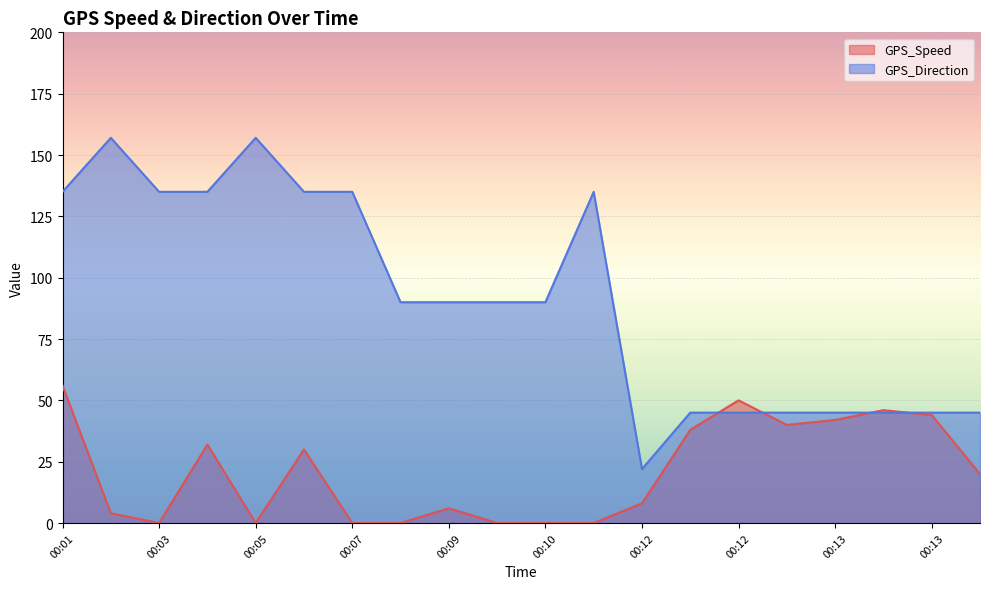

True or false: GPS_Speed has a value of 56 at 00:01.

True